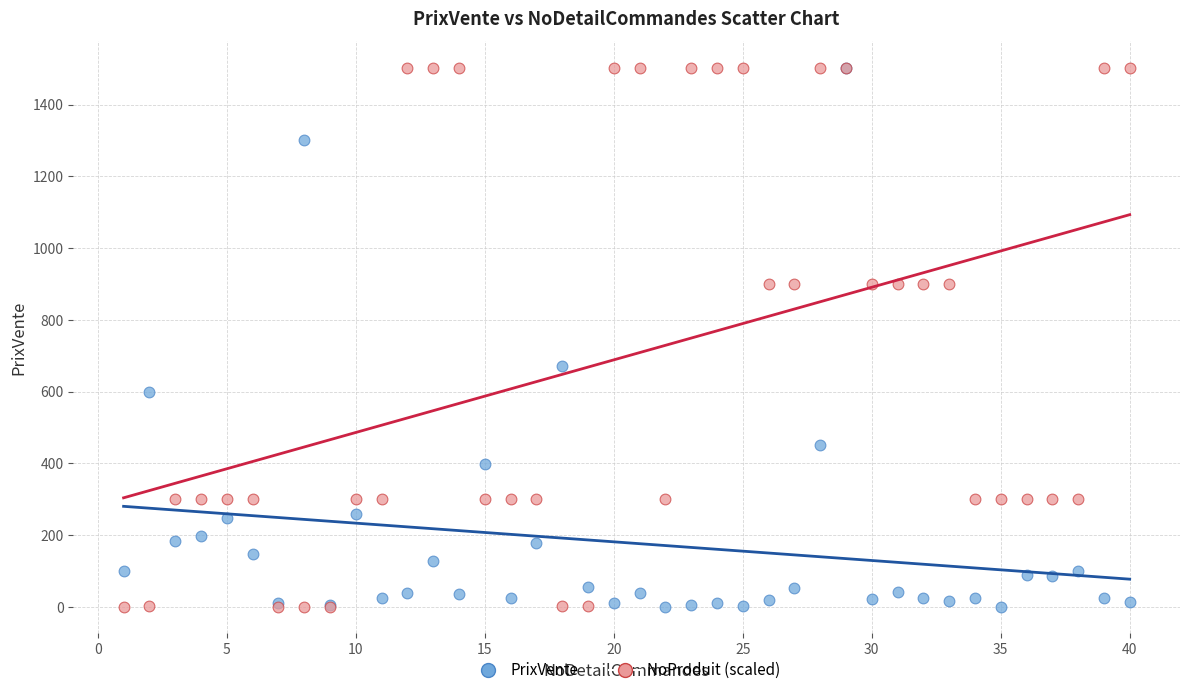

In the NoProduit (scaled) series, what Y value is closest to 751?

901.1